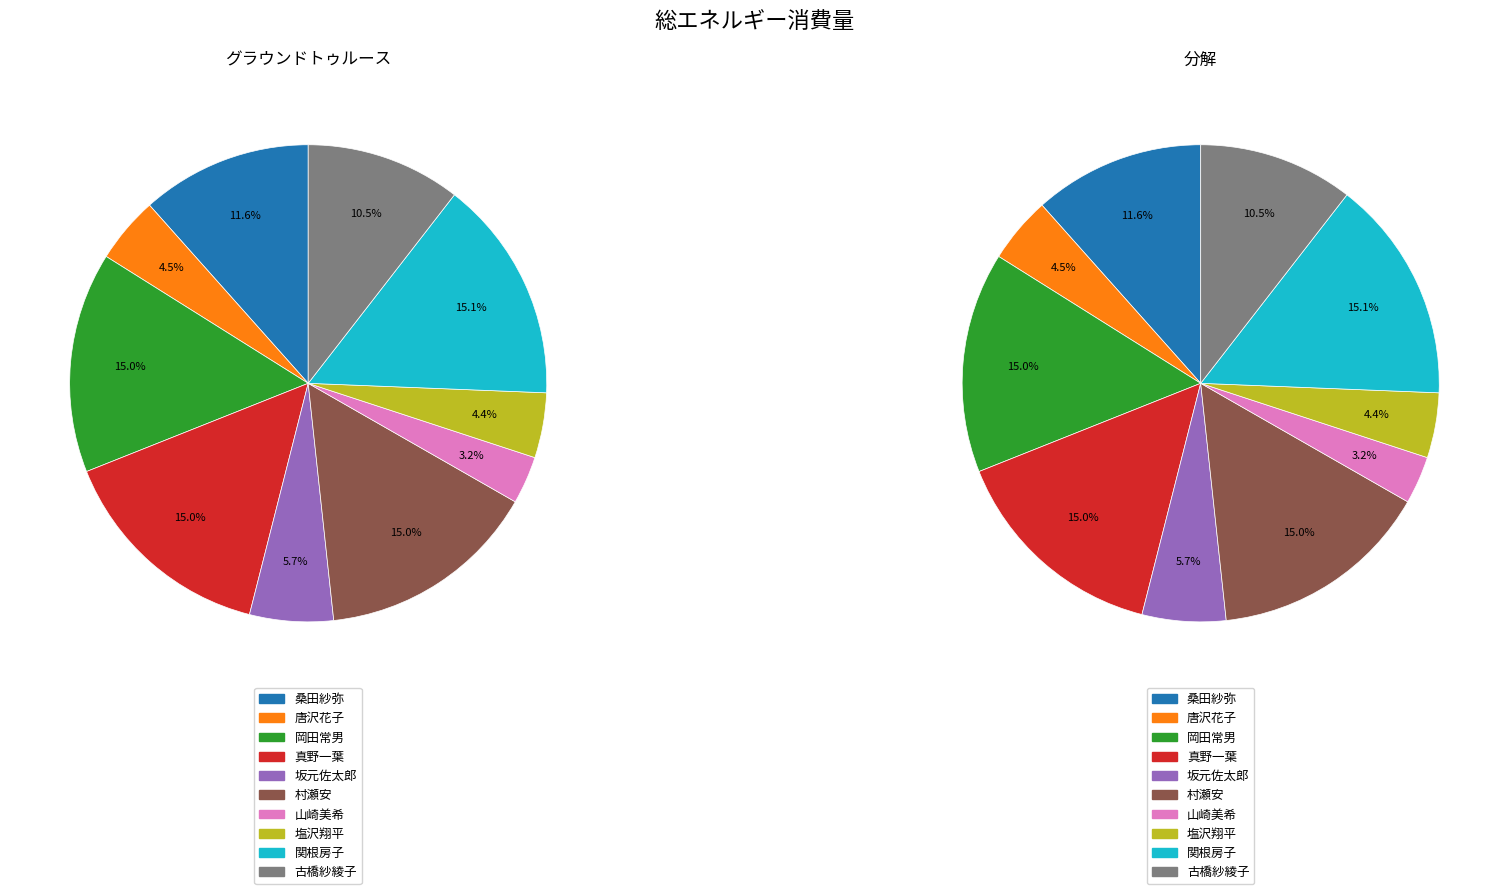

Which slice is the largest?

関根房子